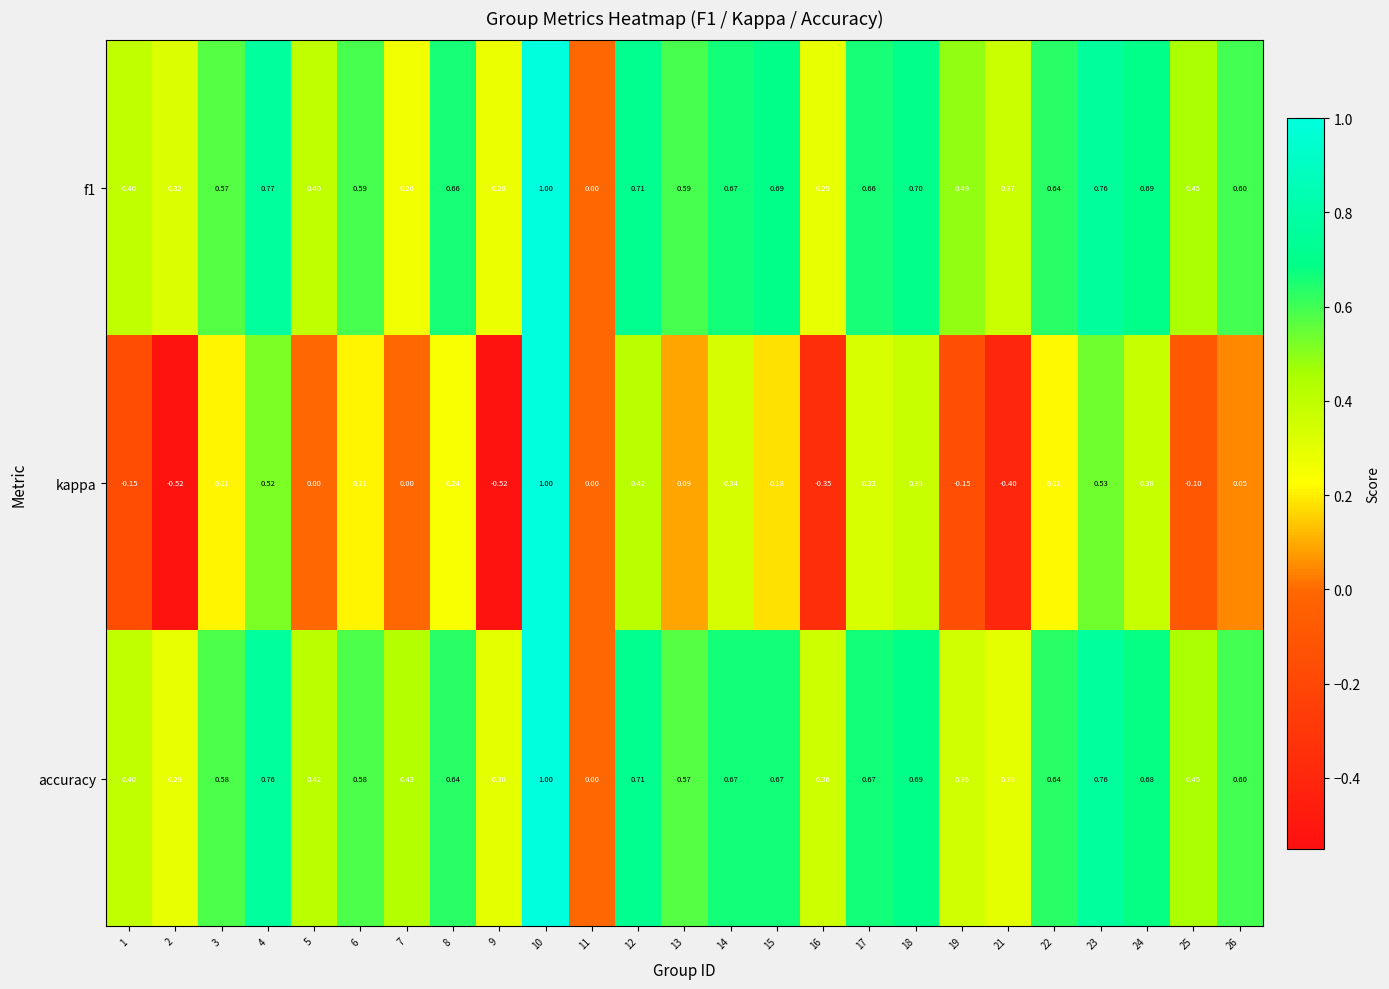

Which series has the widest spread of values?

kappa